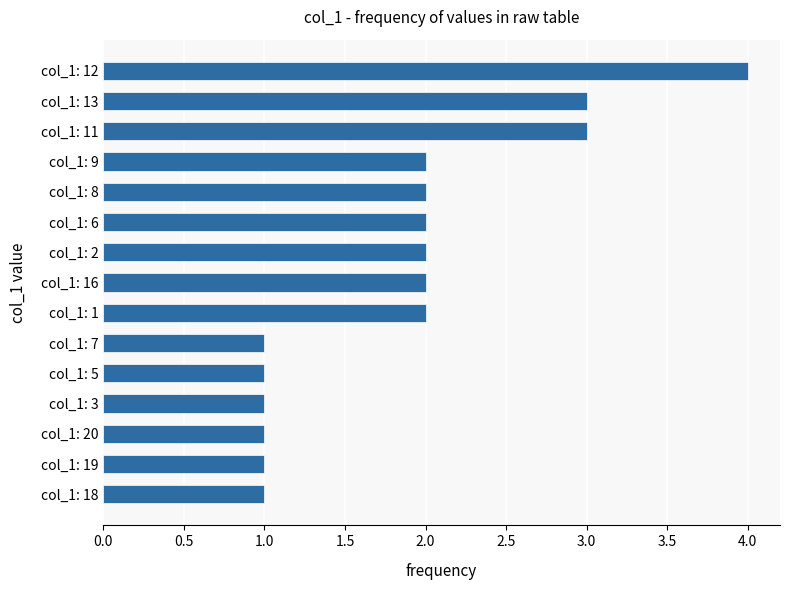

Which has a higher value, col_1: 11 or col_1: 5?

col_1: 11